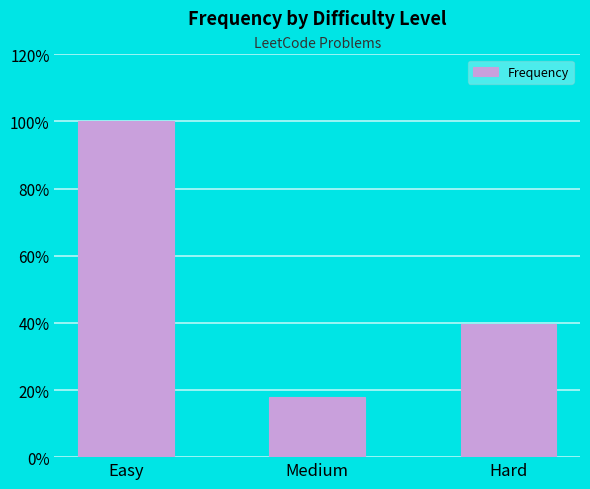

What is the label of the 2nd bar from the right?

Medium